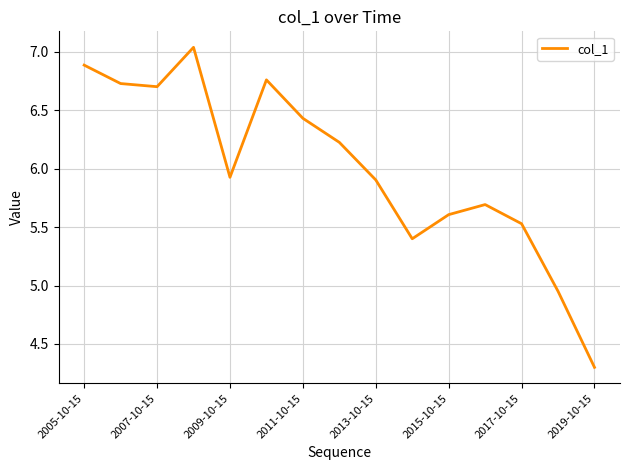

What is the difference between the second highest and second lowest values?

1.9